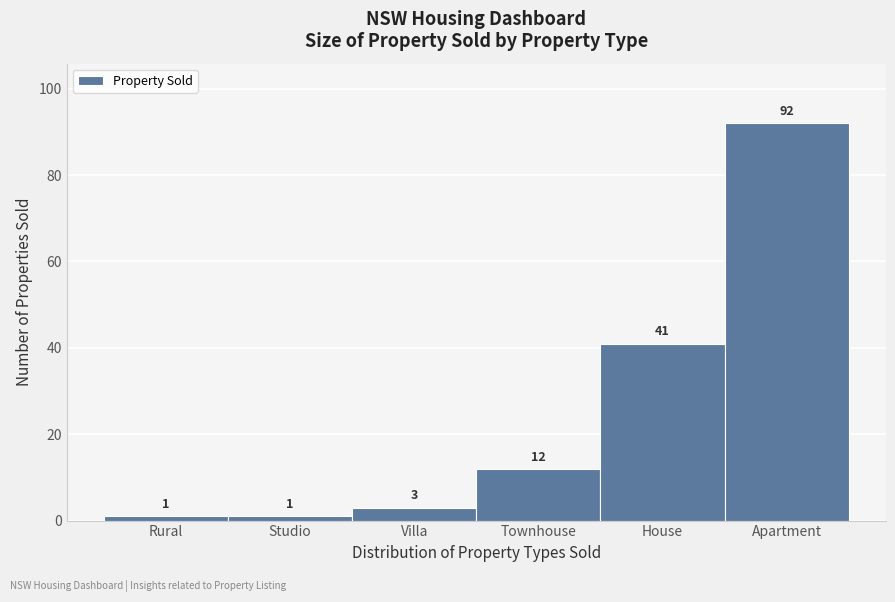

Reading left to right, what are all the values shown in this chart?

1	1	3	12	41	92